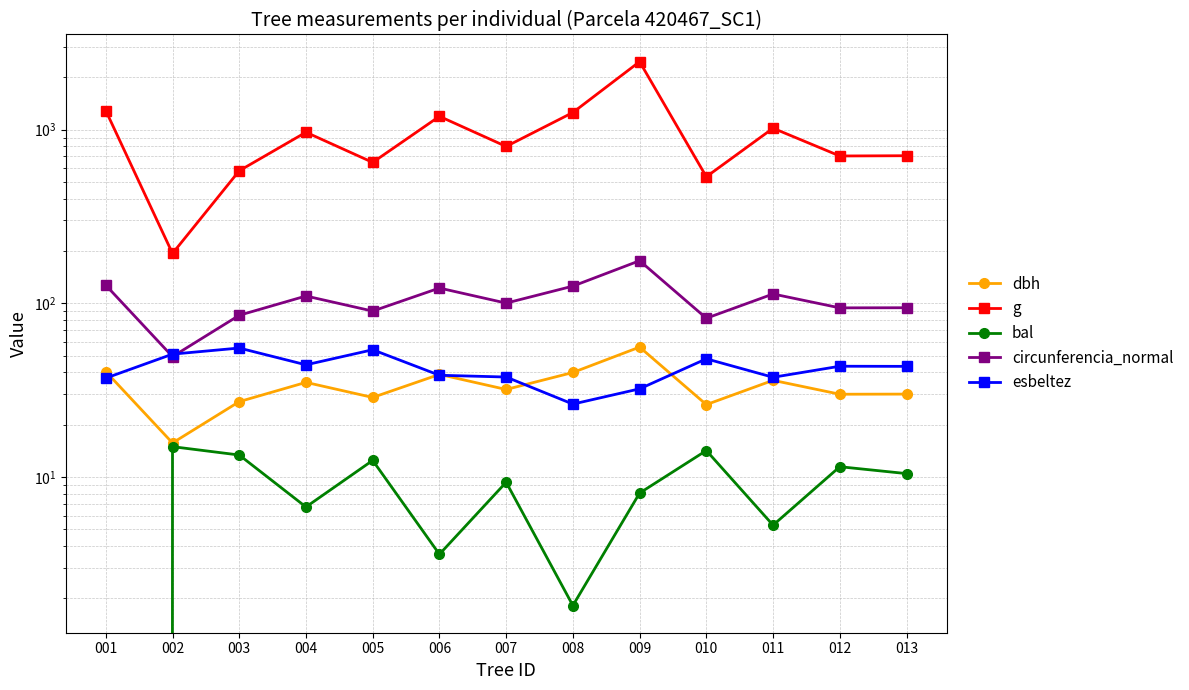

Reading left to right, what are all the values shown in this chart?

dbh: 40.5	15.7	27.1	35.0	28.7	39.0	31.9	40.0	56.0	26.1	36.0	29.9	30.0
g: 1285.1	193.6	578.9	964.9	646.9	1191.5	799.2	1253.5	2458.6	535.0	1017.9	704.5	706.9
bal: 0.0	14.9	13.4	6.7	12.5	3.6	9.3	1.8	8.1	14.2	5.3	11.5	10.5
circunferencia_normal: 127.1	49.3	85.3	110.1	90.2	122.4	100.2	125.5	175.8	82.0	113.1	94.1	94.2
esbeltez: 37.1	51.0	55.2	44.2	54.0	38.5	37.6	26.3	32.2	47.9	37.5	43.4	43.3